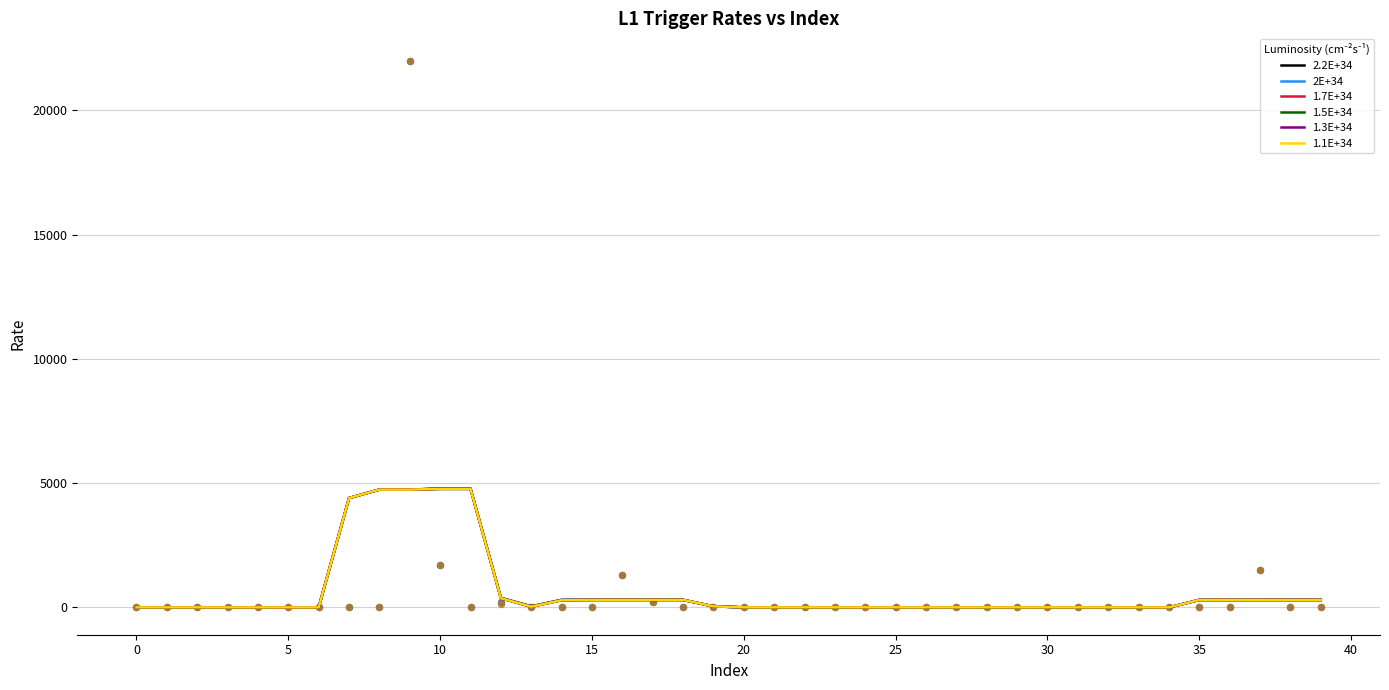

Which series has the largest total across all categories?

2.2E+34